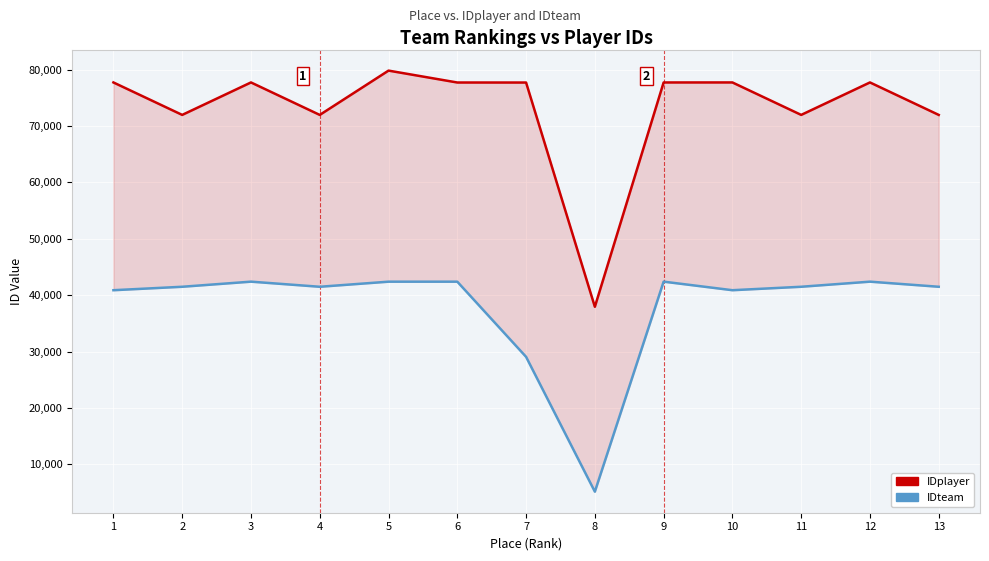

True or false: IDplayer and IDteam intersect in this chart.

False